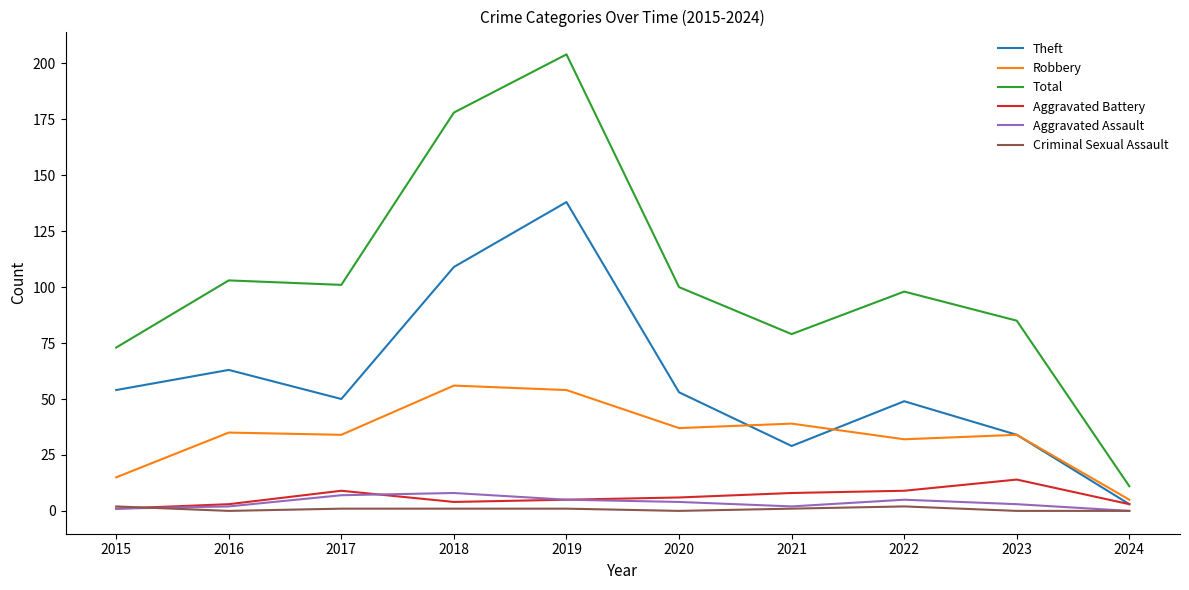

Which series has the largest total across all categories?

Total